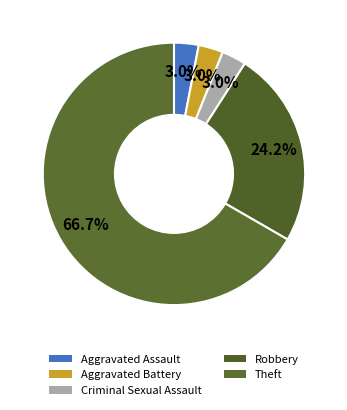

What is the total percentage of Aggravated Assault and Theft?

69.7%